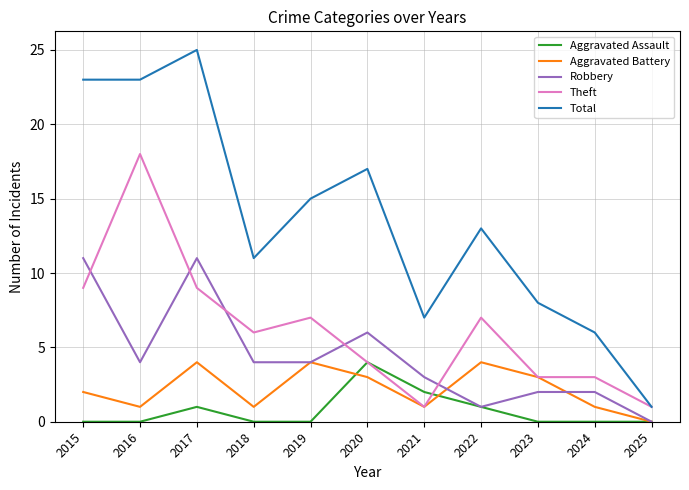

True or false: Aggravated Assault and Total cross at least once.

False